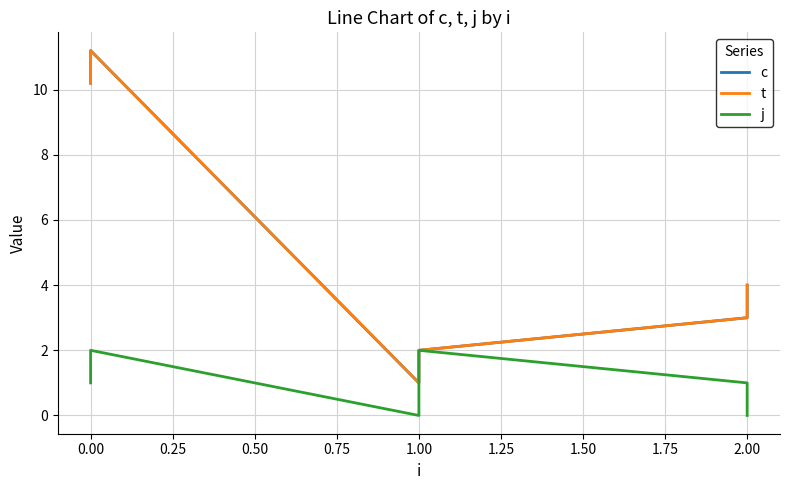

True or false: c and j intersect in this chart.

False